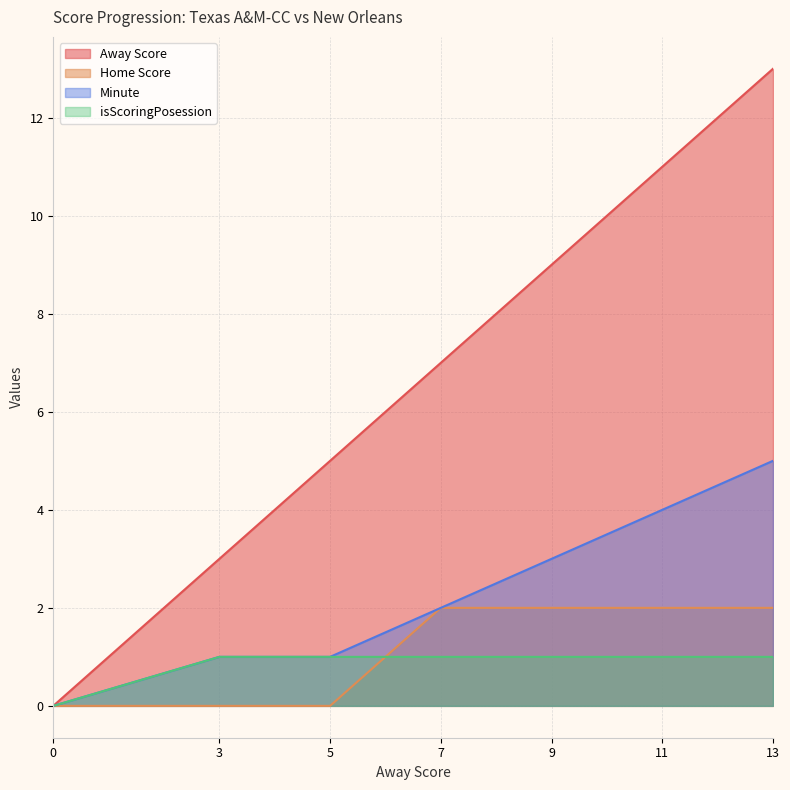

How many data points in Away Score are above 7?

3